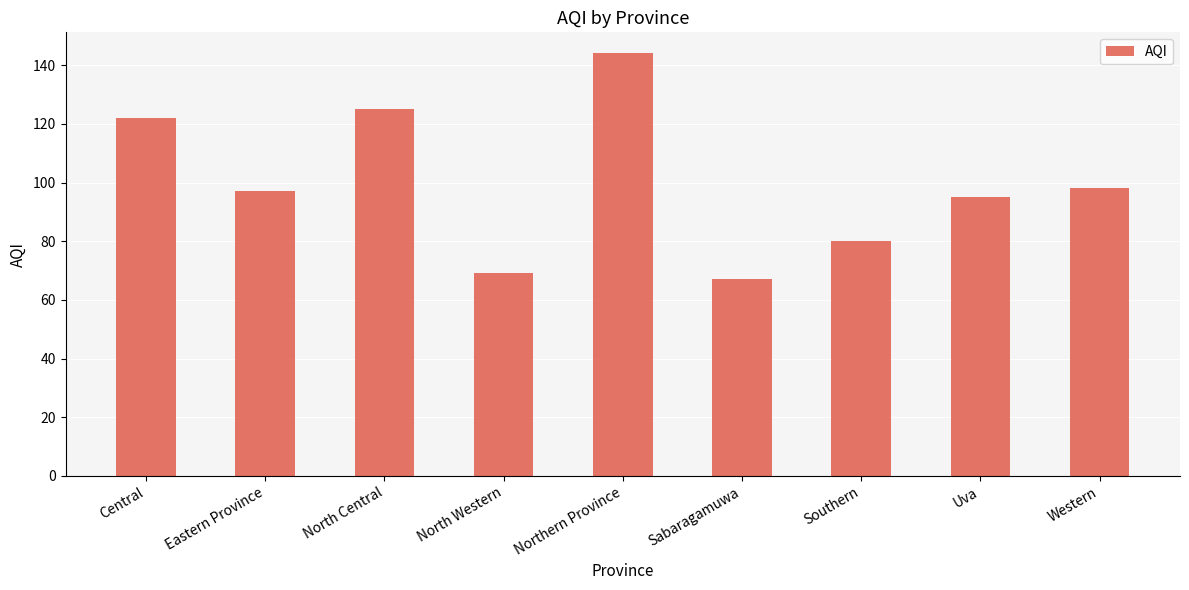

What is the smallest value displayed?

67